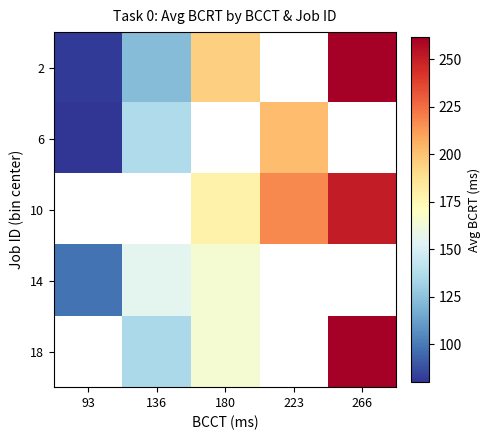

What is the minimum value for 6?

80.0